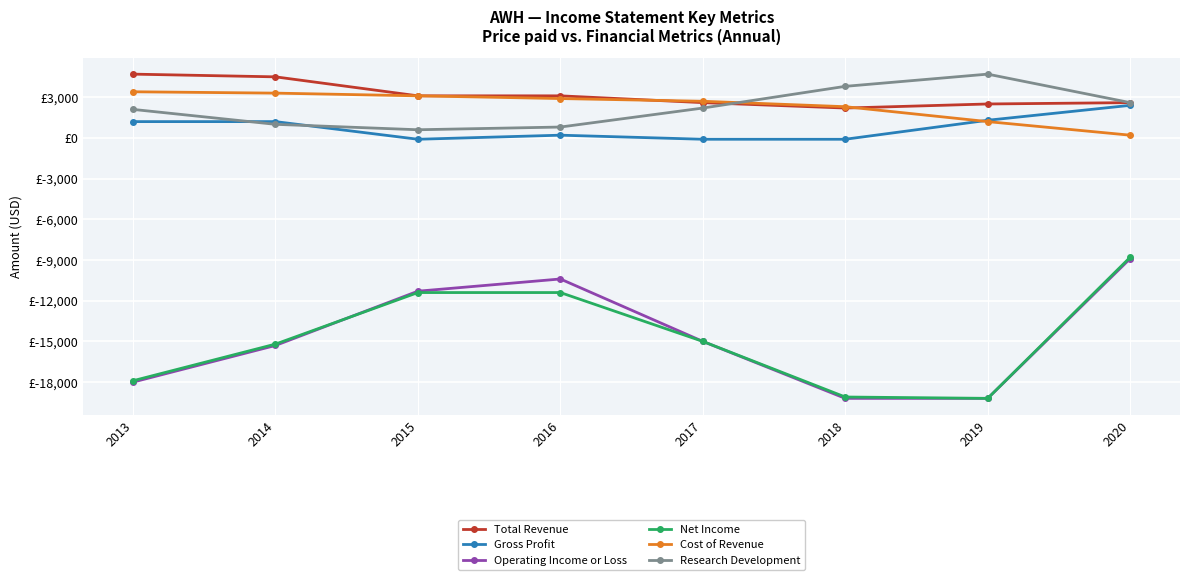

What is the approximate value of Gross Profit at 2013, to the nearest 50?

1200